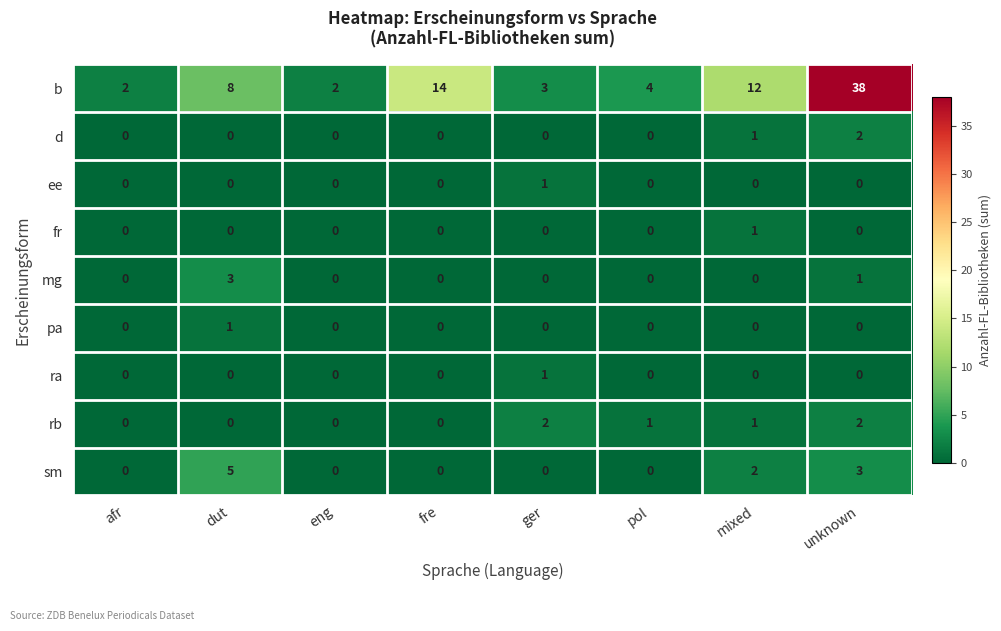

At which category is the sum across all series the highest?

unknown